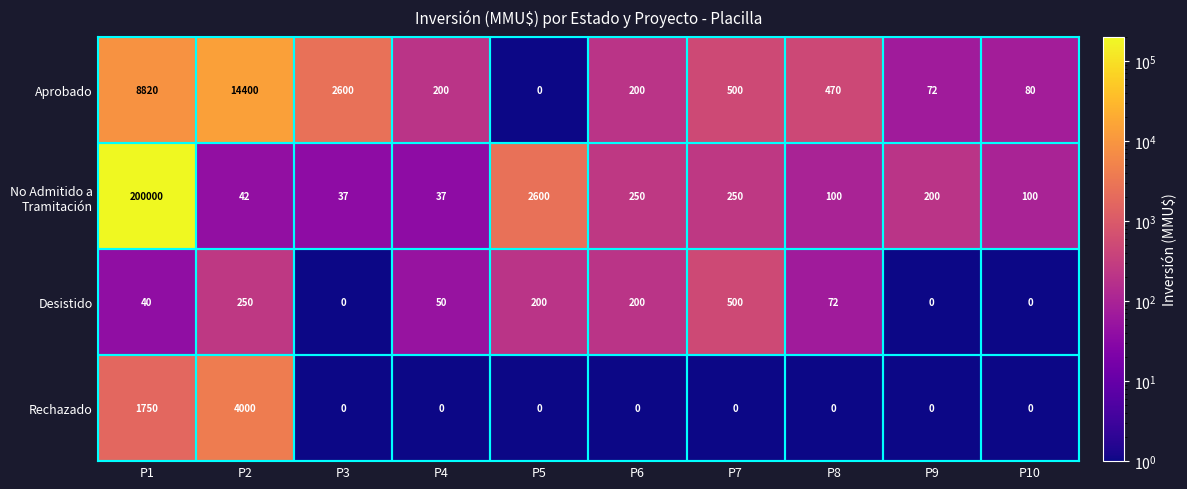

What is the sum of the Aprobado values at P1 and P4?

9020